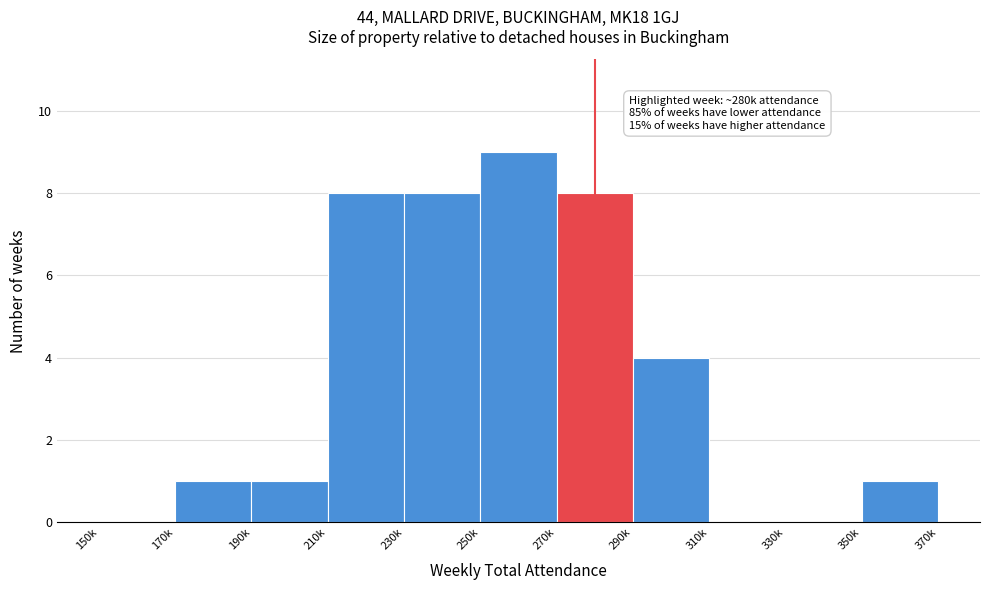

Reading left to right, transcribe all the data shown in this chart.

150k=0	170k=1	190k=1	210k=8	230k=8	250k=9	270k=8	290k=4	310k=0	330k=0	350k=1